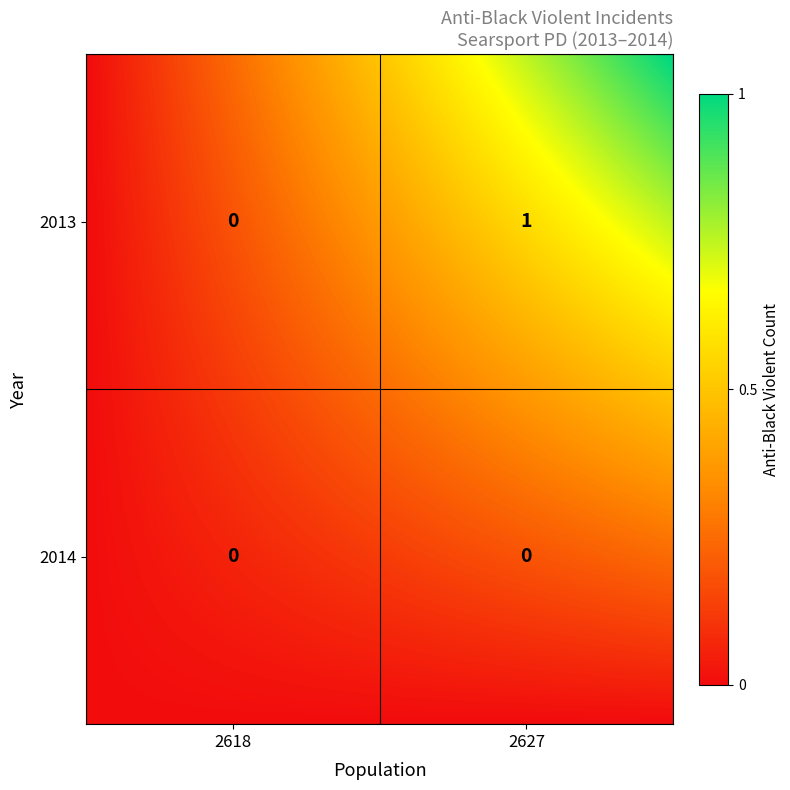

Rank the series at 2013 from lowest to highest value.

2013, 2014